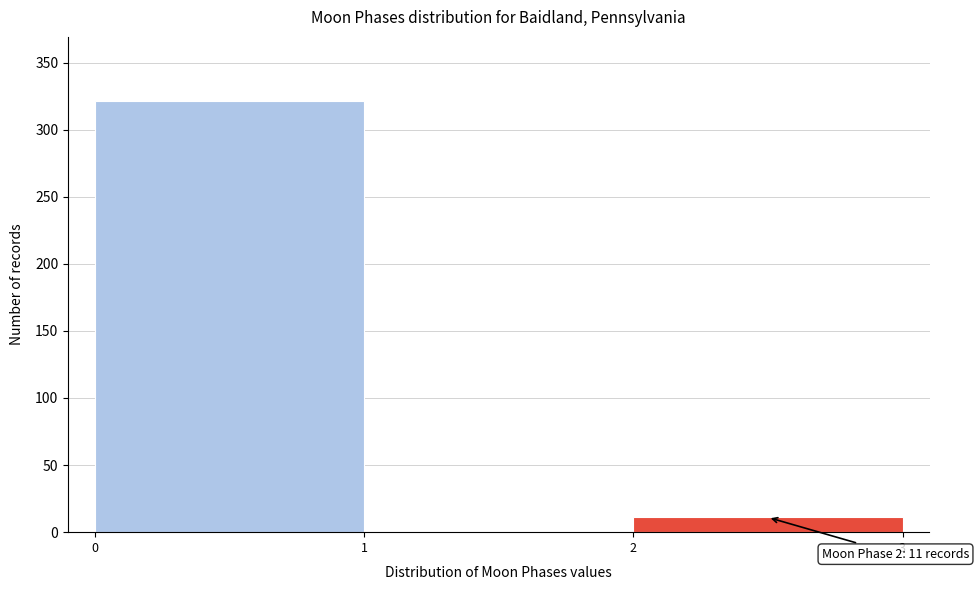

Which range on the x-axis has the tallest bar?

0 to 1